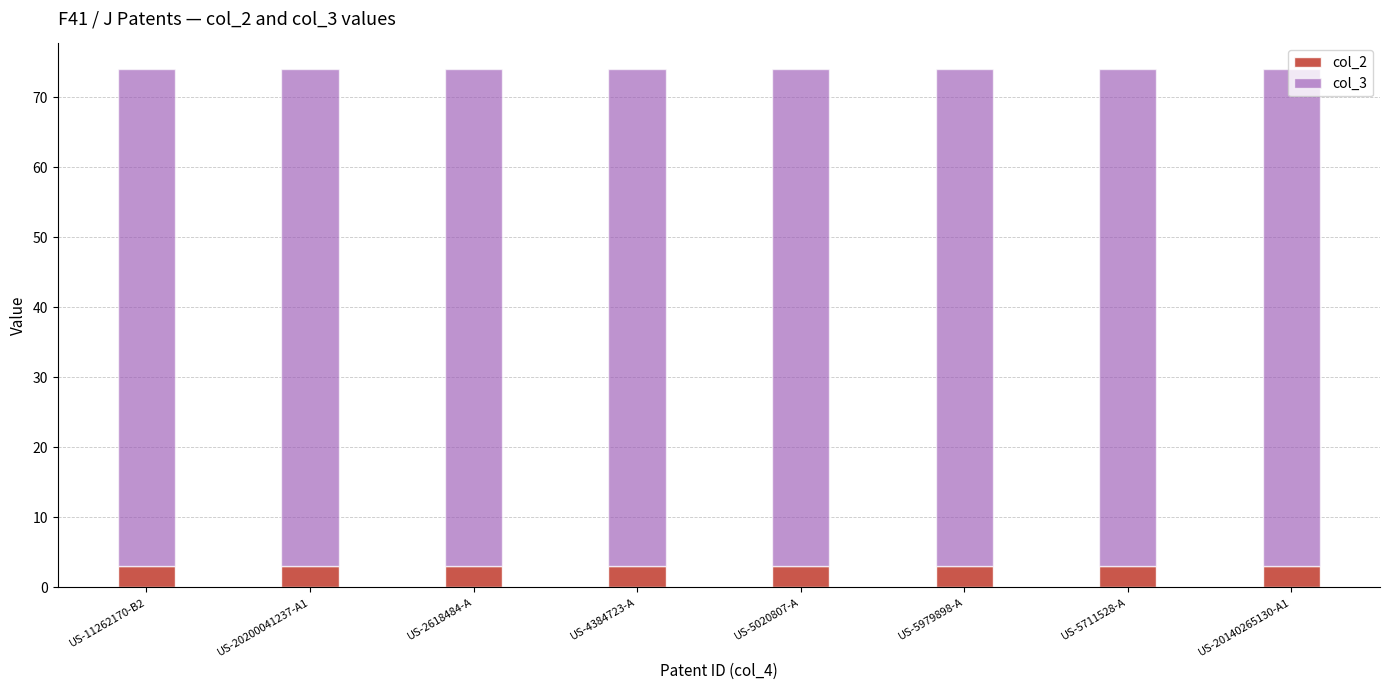

True or false: col_2 has a value of 3 at US-5979898-A.

True